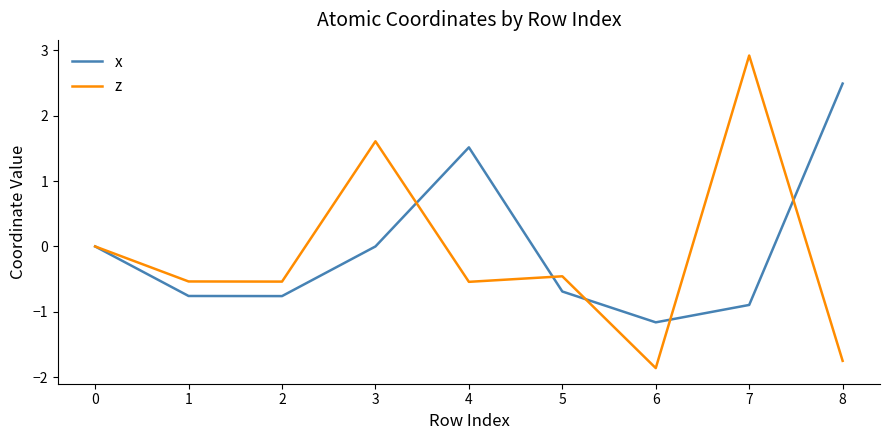

What are all the series names shown in the legend?

x, z